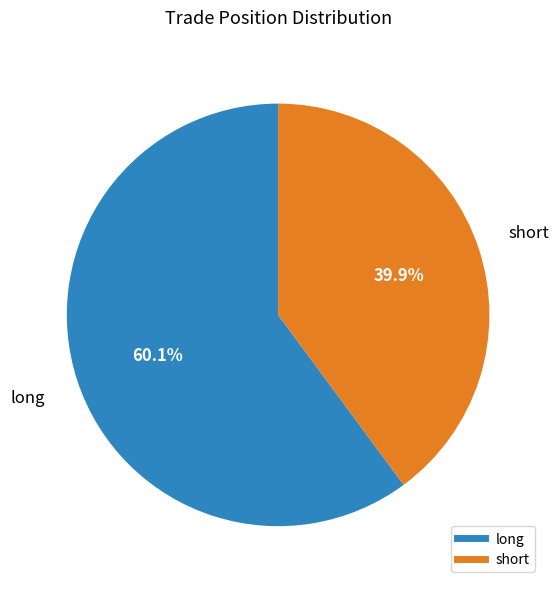

Does any single category account for the majority?

Yes